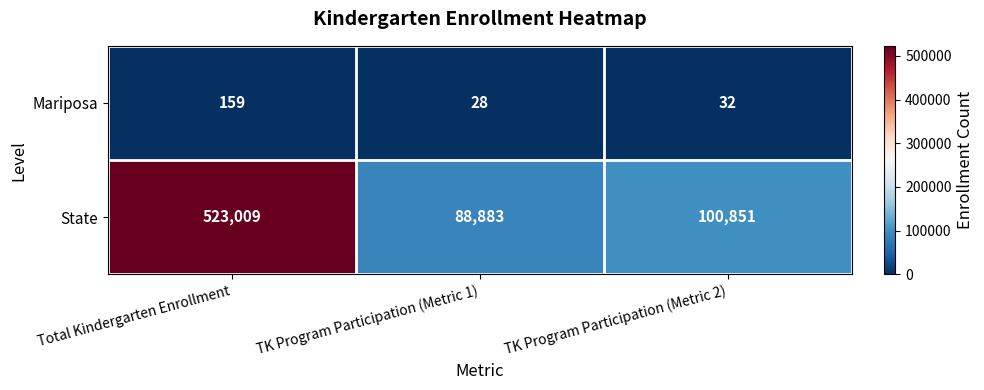

Between Total Kindergarten Enrollment and TK Program Participation (Metric 2), which series saw the biggest shift?

State